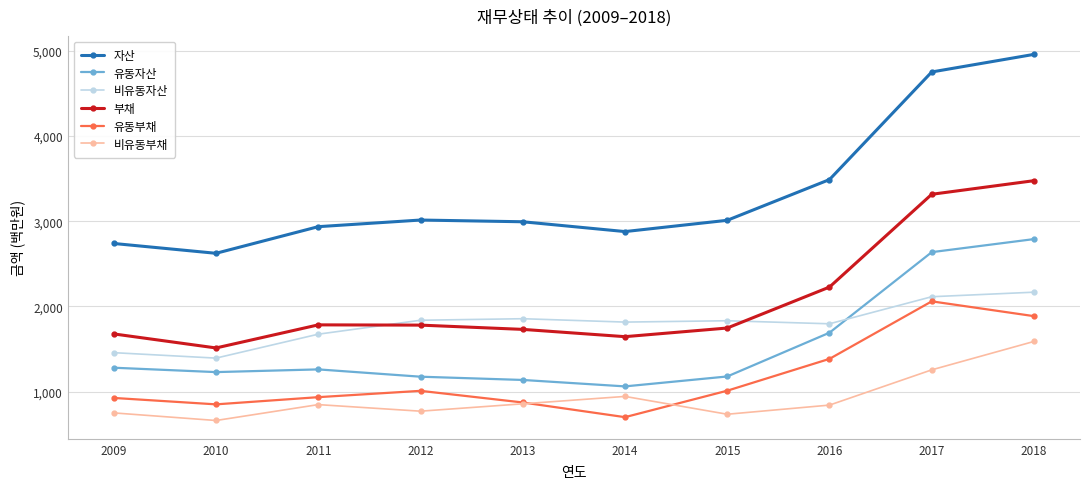

True or false: 비유동자산 has more than 2 points higher than both neighbors.

False